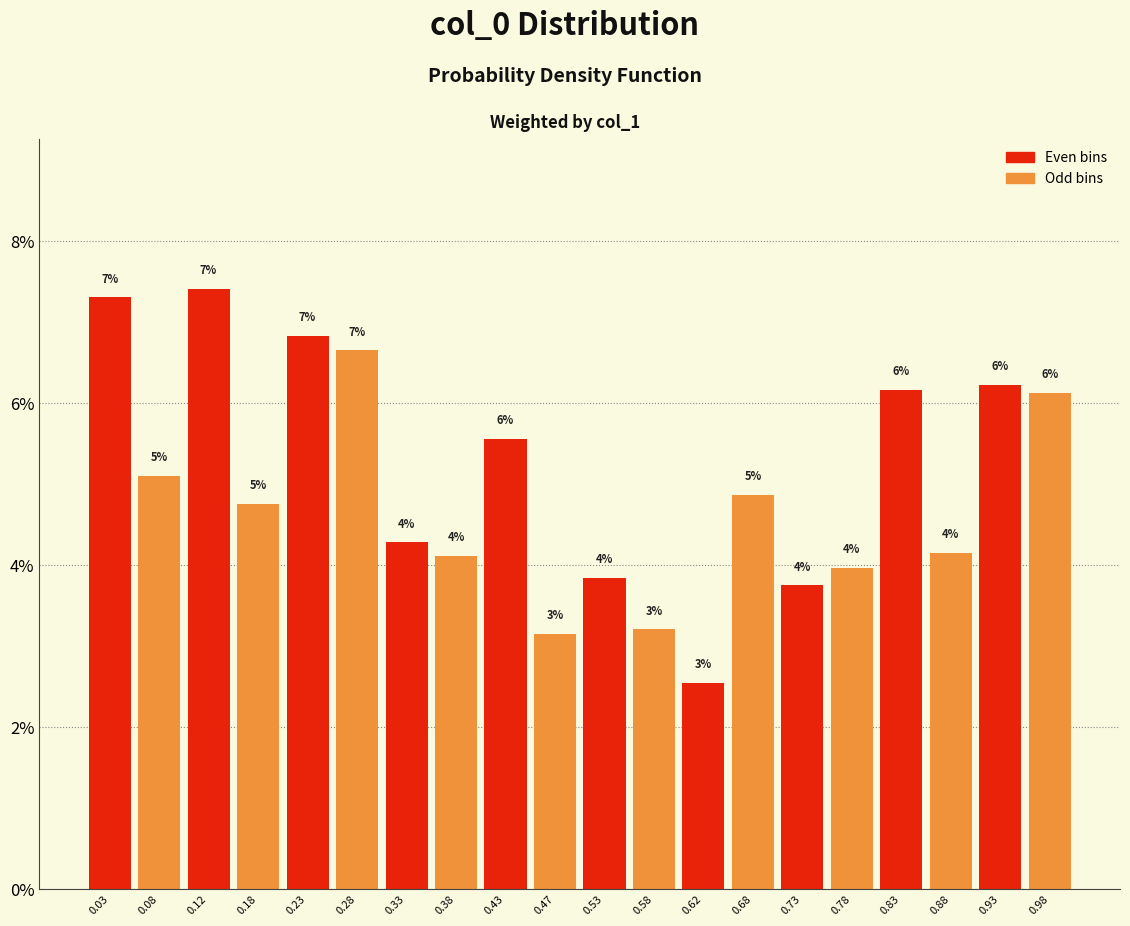

Does the chart contain any negative values?

No